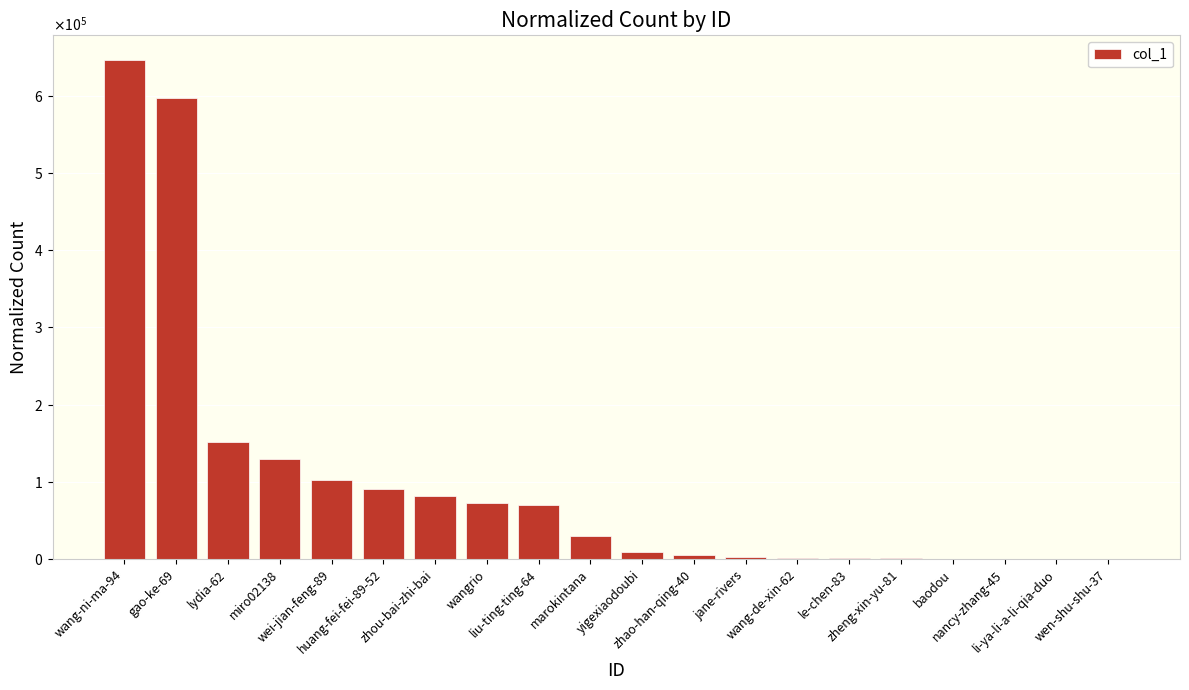

What is the difference between the second highest and second lowest values?

597119